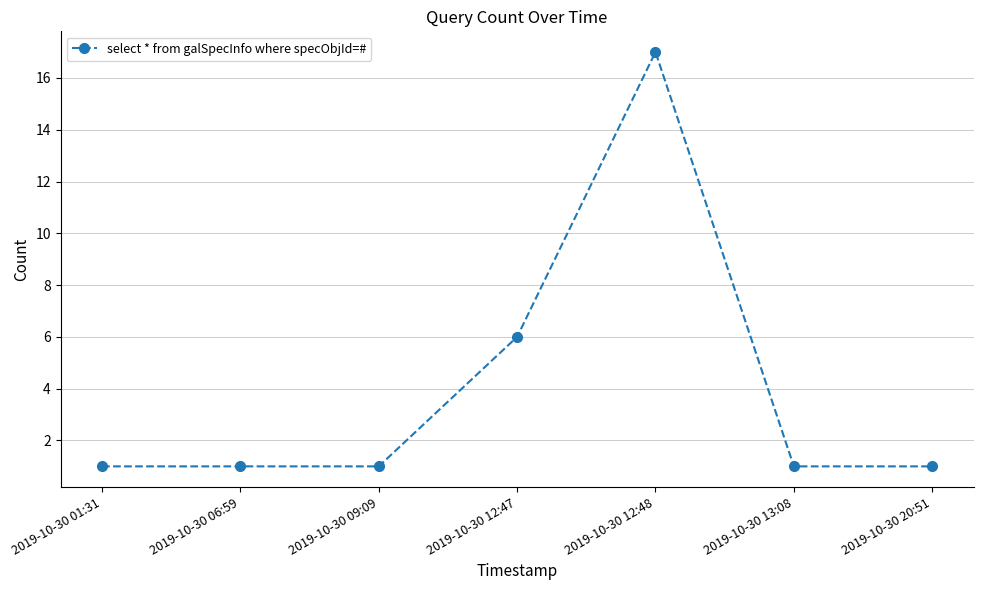

What is the minimum value shown in the chart?

1